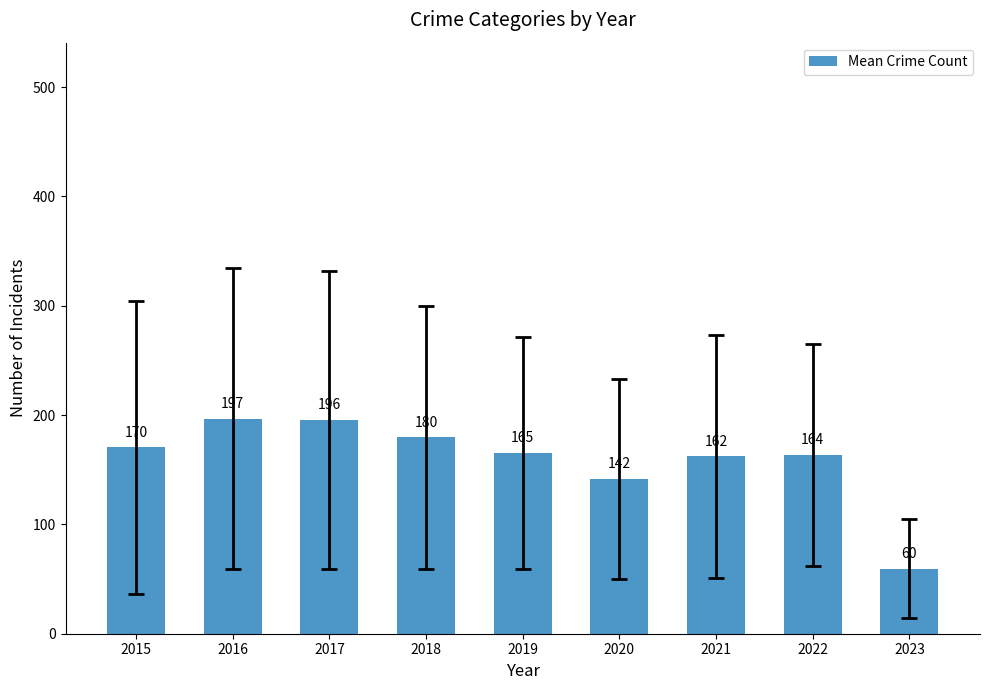

Rank the categories by value from highest to lowest.

2016, 2017, 2018, 2015, 2019, 2022, 2021, 2020, 2023